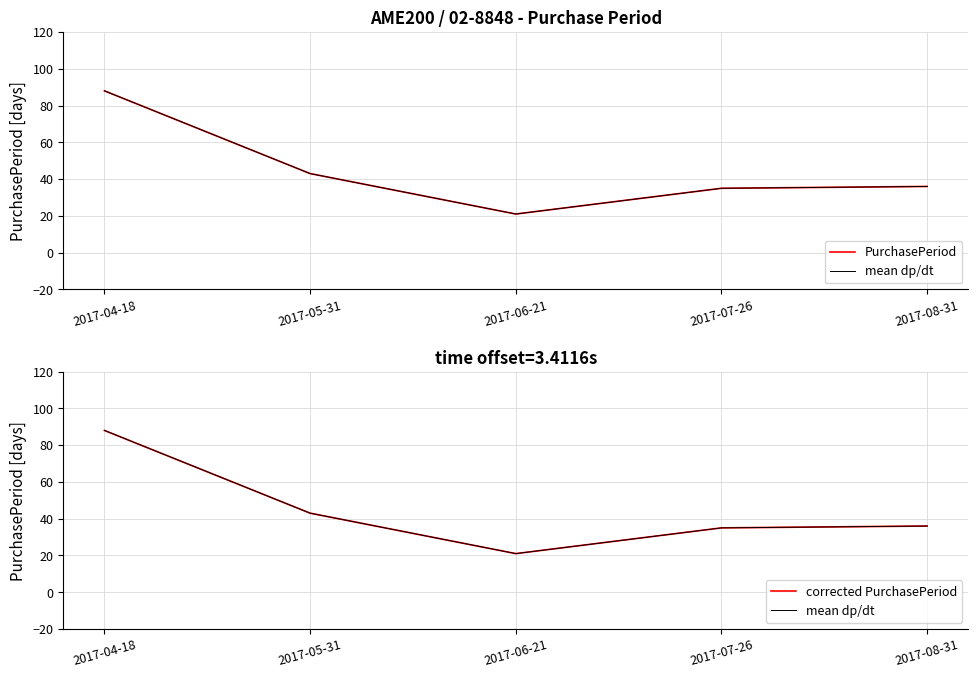

How many lines are shown in the chart?

3